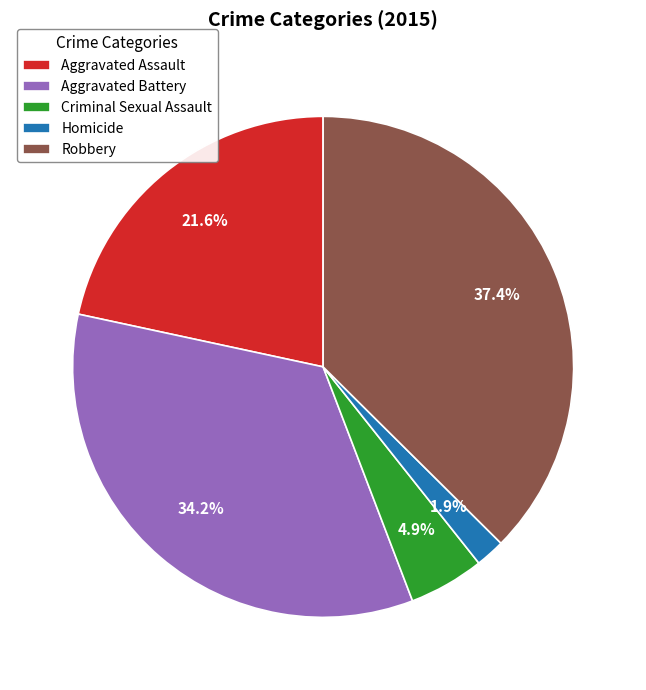

Is it true that Homicide is 2% of the pie?

True